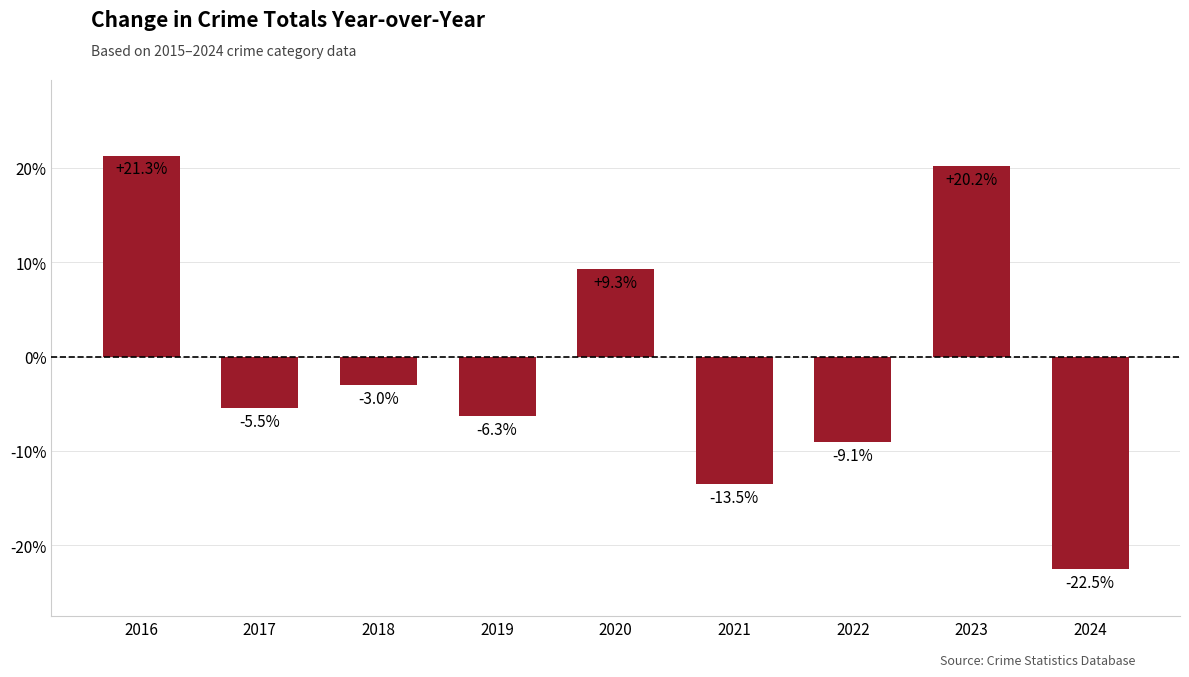

The value at 2022 is -14.9. True or false?

False